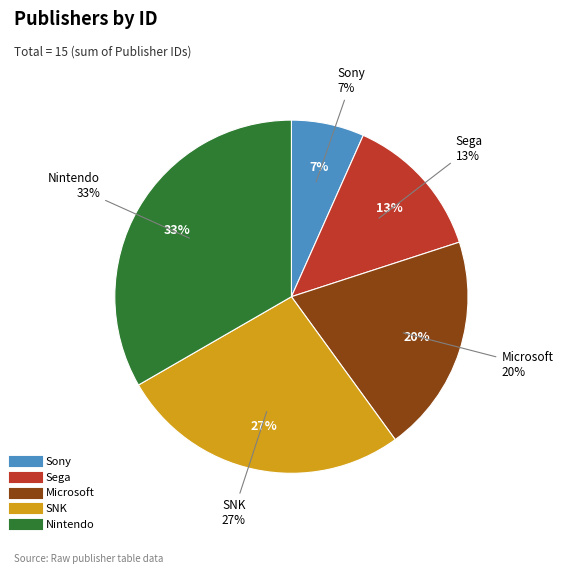

Which category has the biggest portion of the pie?

Nintendo